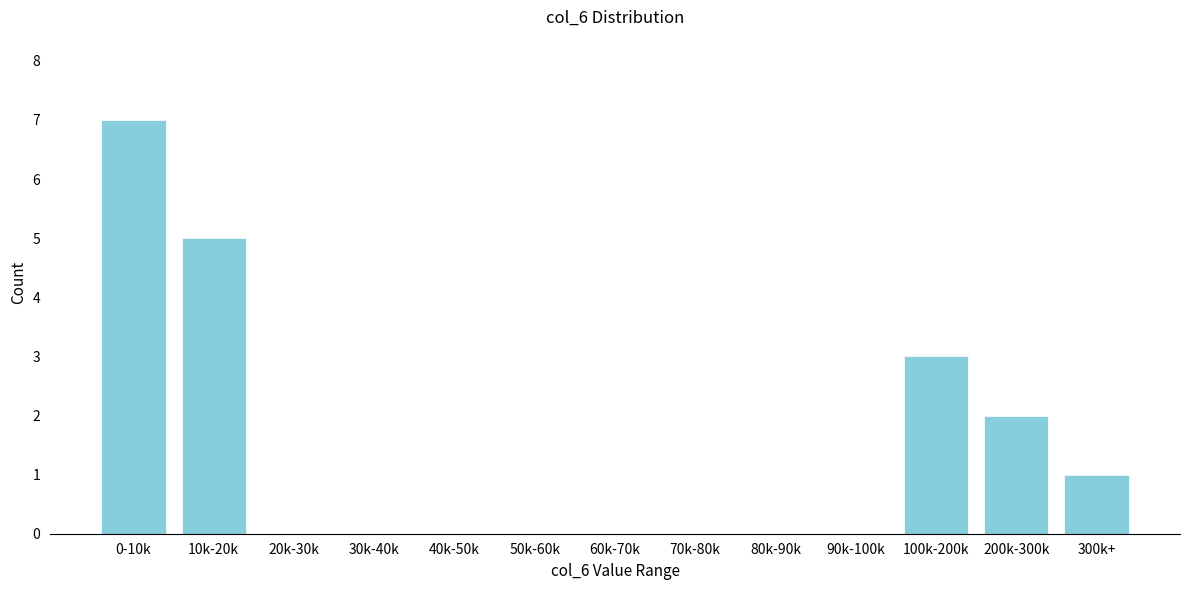

Reading right to left, extract all data points from this chart.

300k+=1	200k-300k=2	100k-200k=3	90k-100k=0	80k-90k=0	70k-80k=0	60k-70k=0	50k-60k=0	40k-50k=0	30k-40k=0	20k-30k=0	10k-20k=5	0-10k=7